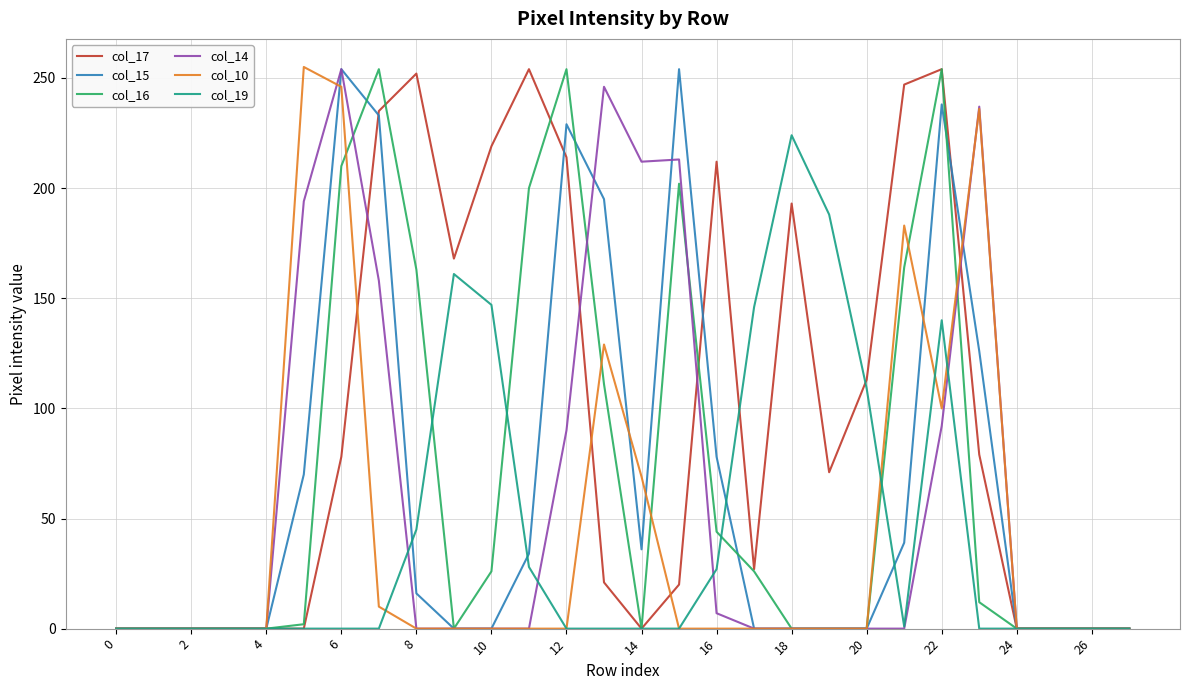

Which series has the largest total across all categories?

col_17